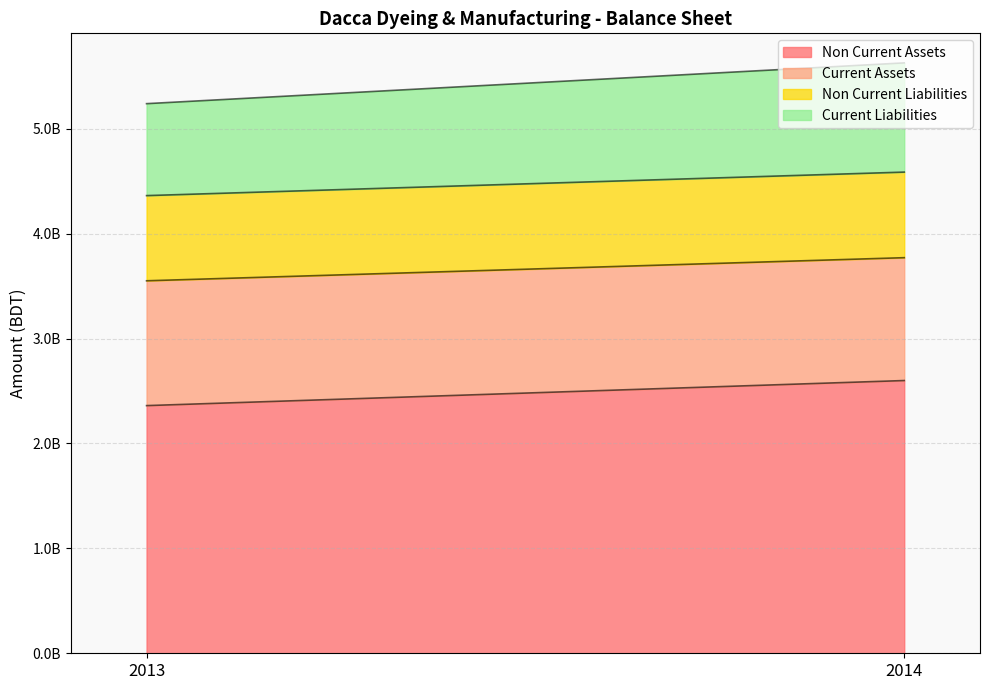

Reading right to left, list all the values displayed in this chart.

Non Current Assets: 2600184249	2361201590
Current Assets: 1171288210	1190019594
Non Current Liabilities: 815863076	811970673
Current Liabilities: 1041427052	876688188